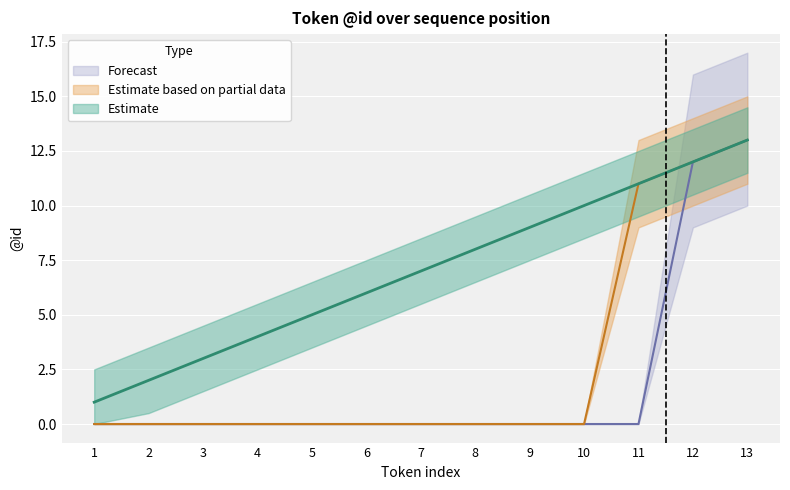

List the labels in order of Estimate based on partial data value, largest first.

13, 12, 11, 1, 2, 3, 4, 5, 6, 7, 8, 9, 10